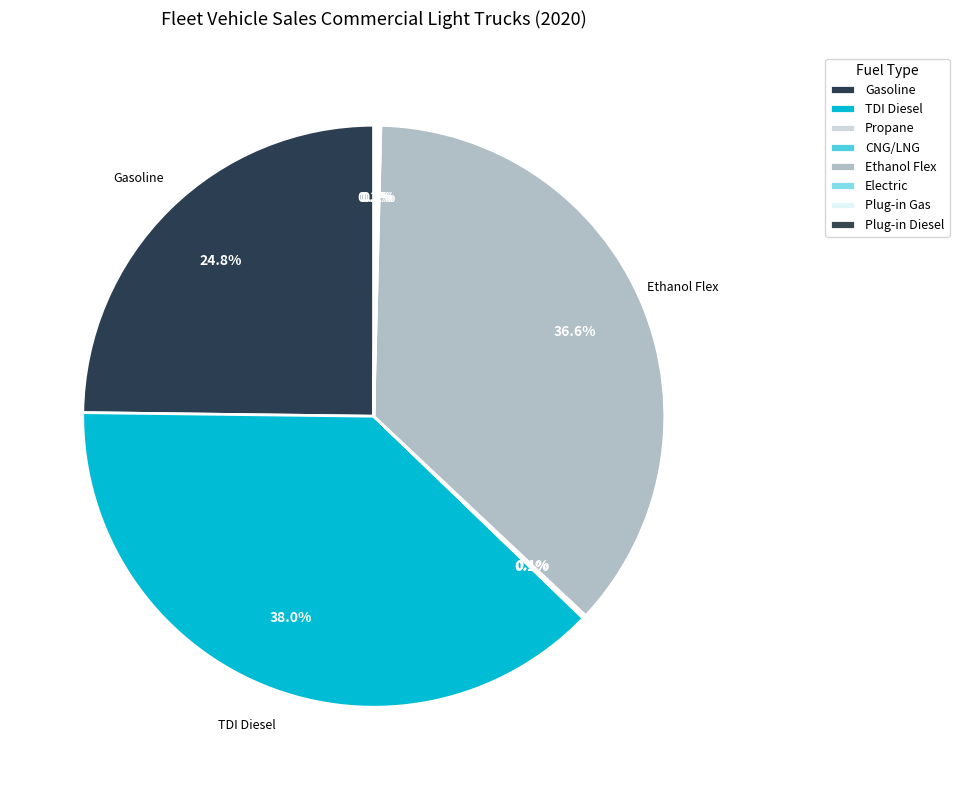

What percentage do CNG/LNG and Plug-in Diesel together represent?

0.2%